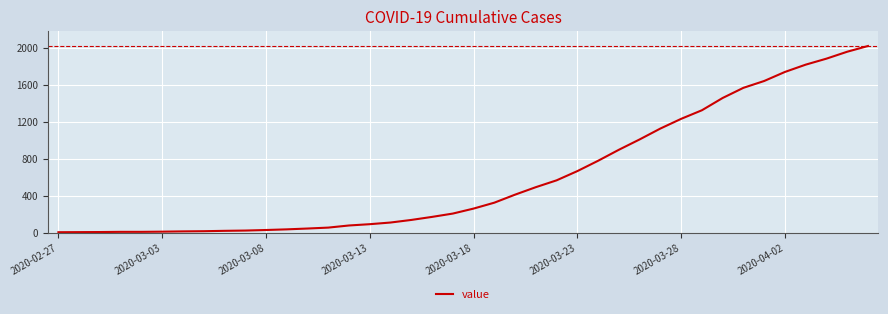

What is the difference between the maximum and minimum values?

2017